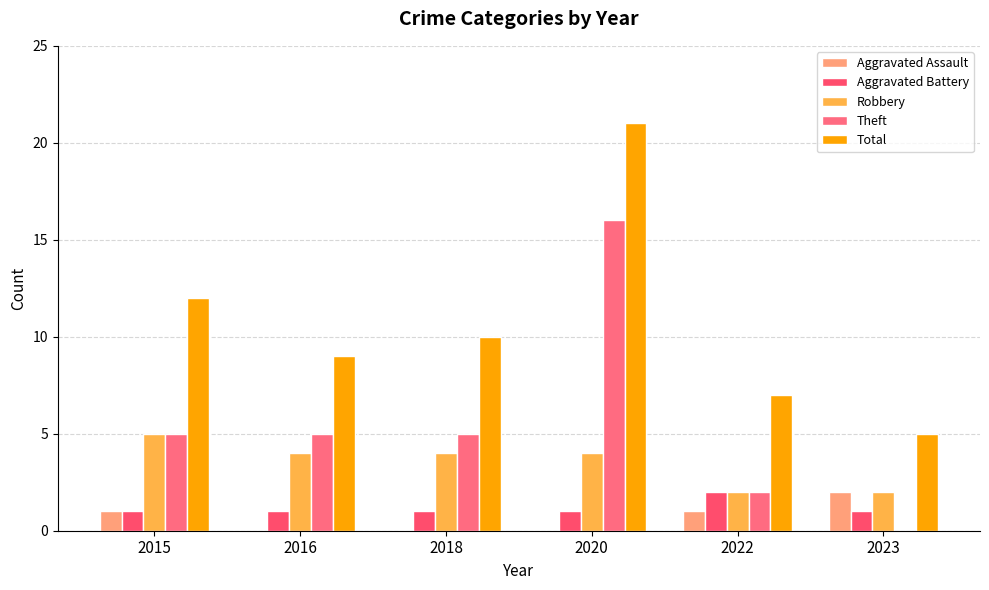

How many categories are shown in the chart?

6